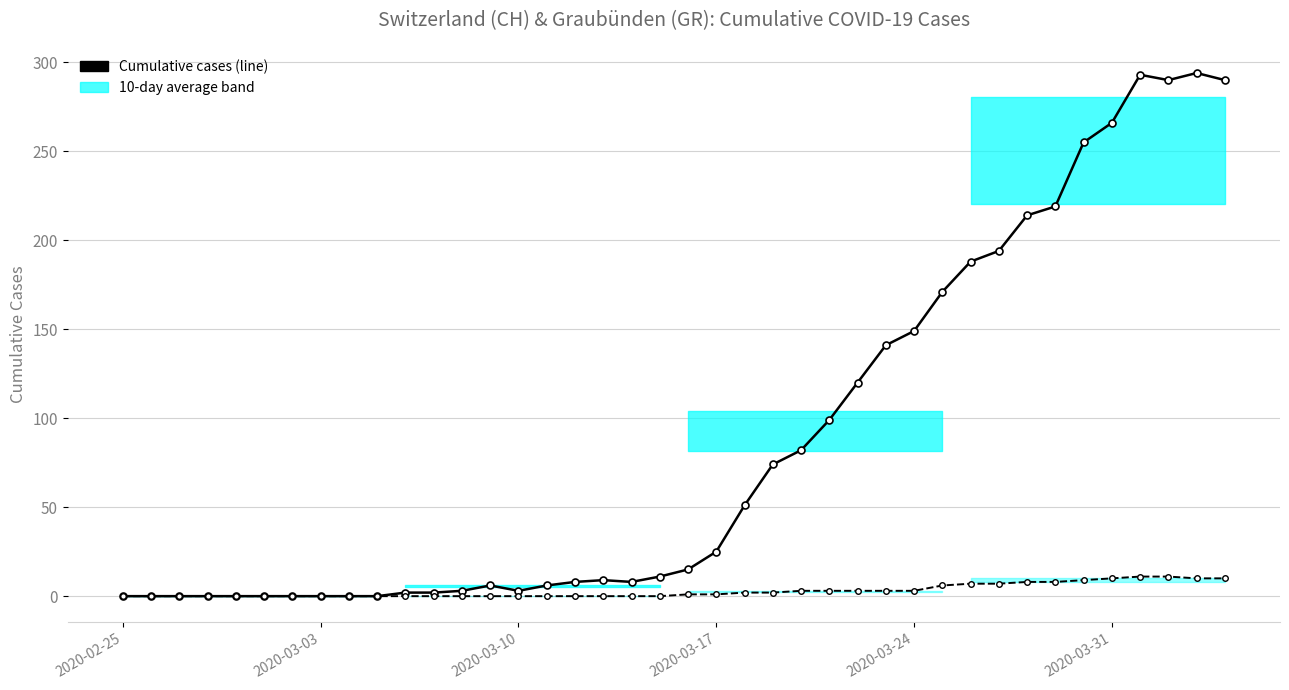

True or false: Graubünden (GR) cumulative cases has more than 0 interior local peaks.

False